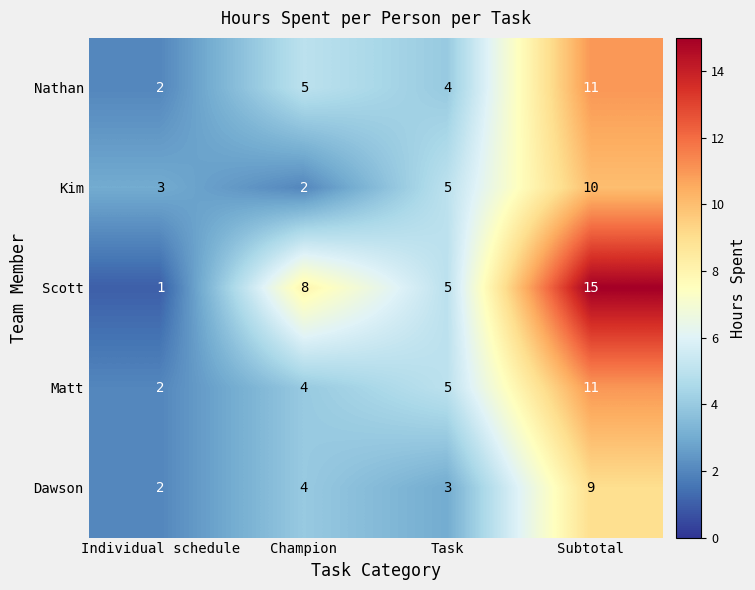

How many Nathan values are between 4 and 11?

3